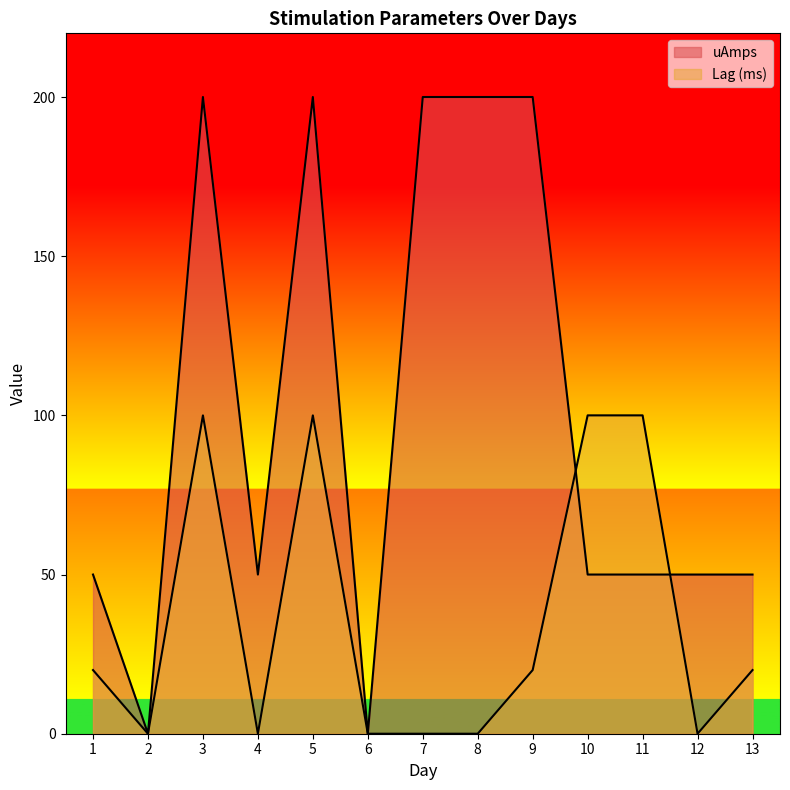

At how many categories does at least one series exceed 137?

5